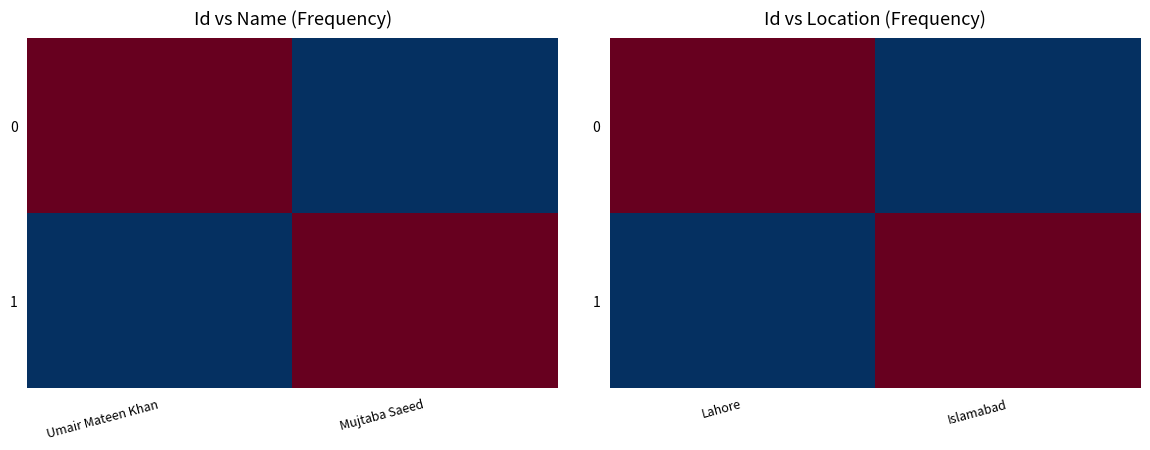

What is the difference between the maximum and minimum values in the 0 series?

1